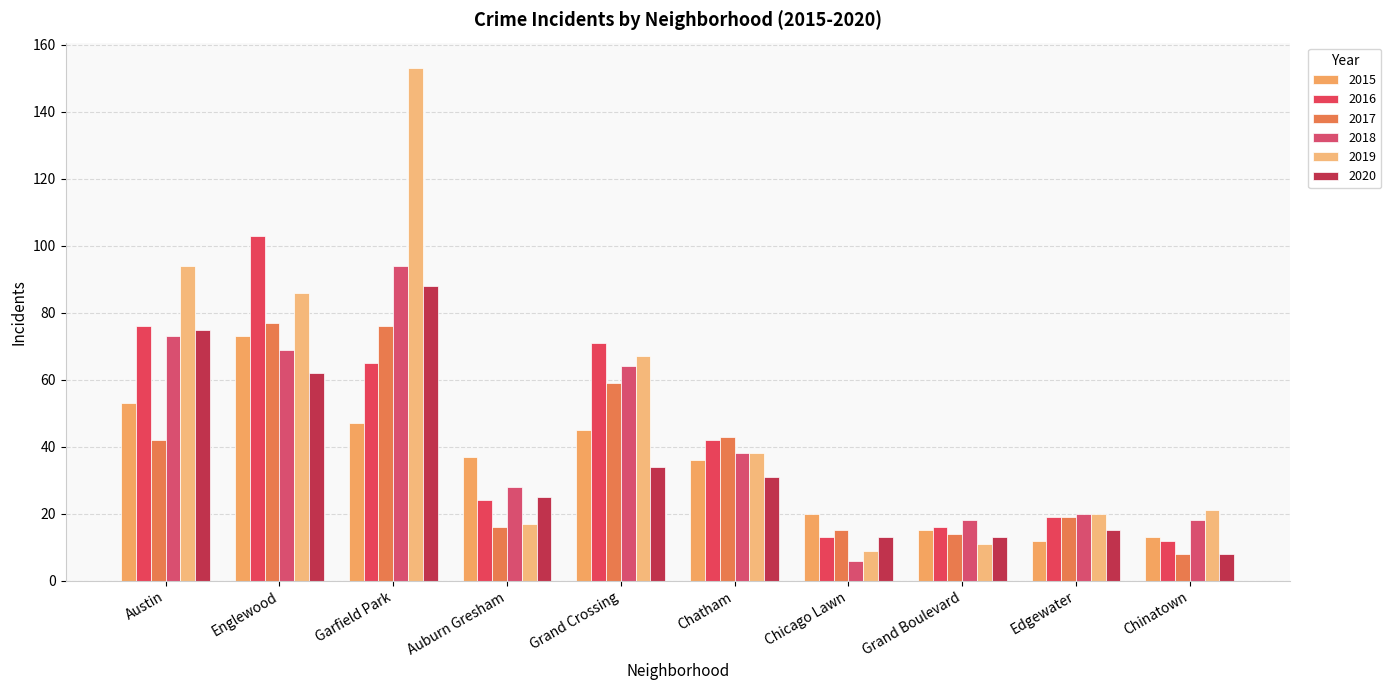

What are all the series names shown in the legend?

2015, 2016, 2017, 2018, 2019, 2020